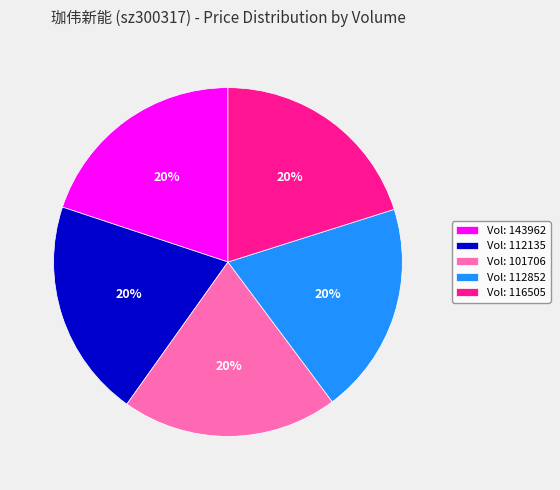

Does any single category account for the majority?

No